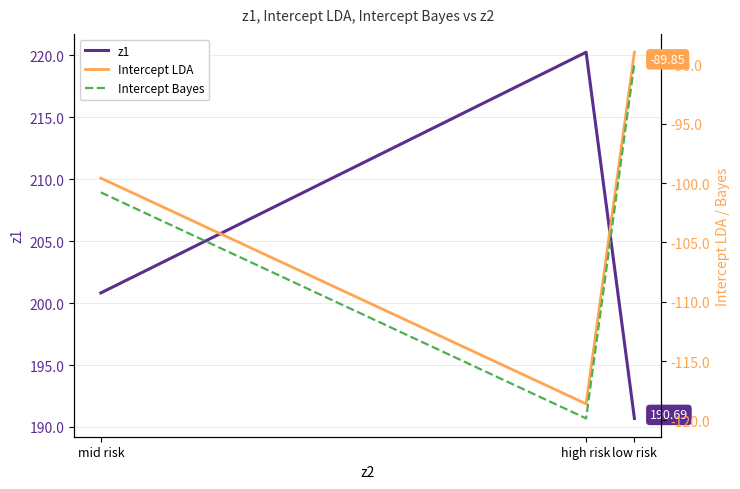

How many lines are shown in the chart?

3